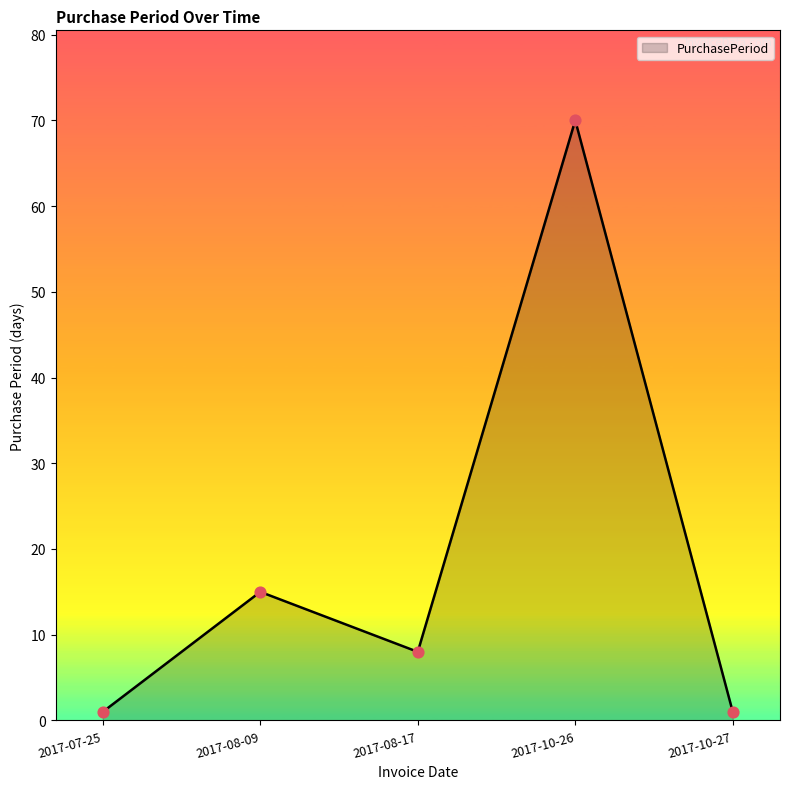

Between 2017-10-27 and 2017-08-09, which is larger?

2017-08-09